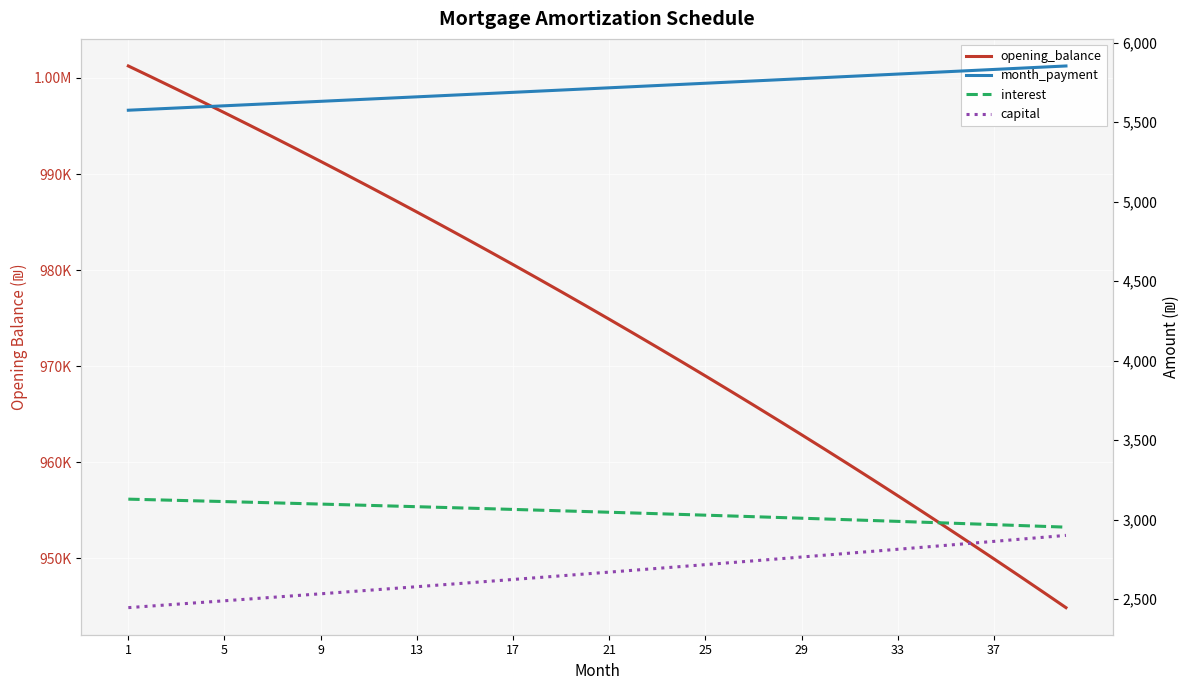

What are all the series names shown in the legend?

opening_balance, month_payment, interest, capital